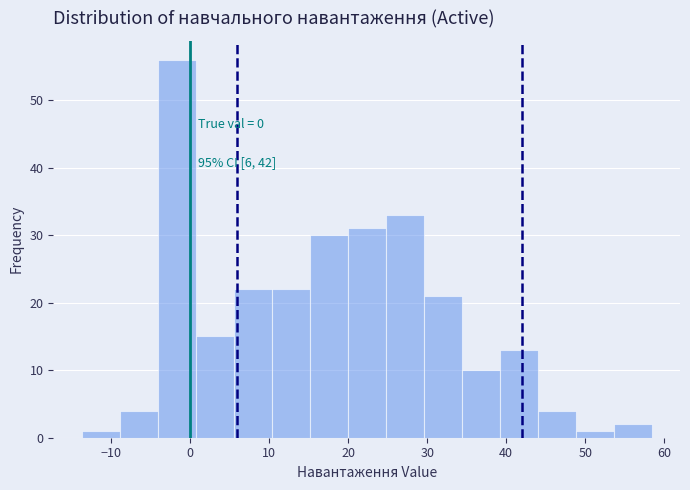

Which range on the x-axis has the tallest bar?

-4 to 1